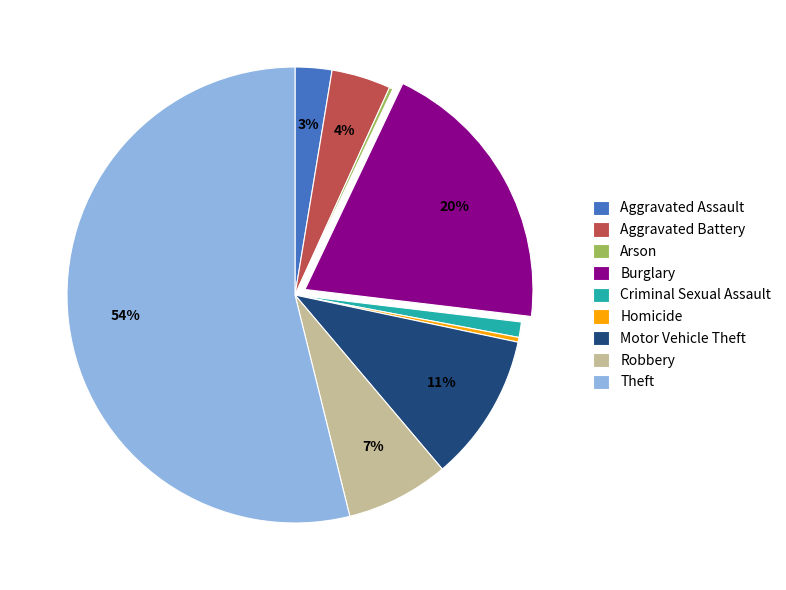

Which slice represents more than half of the pie?

Theft